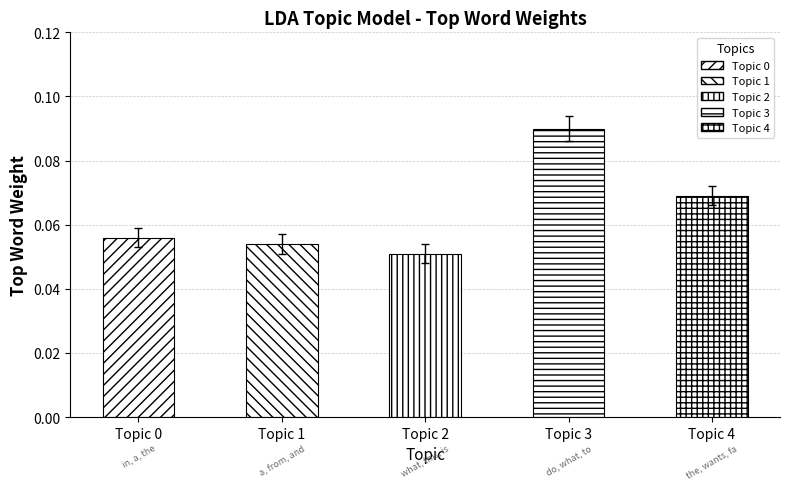

Rank the categories by value from highest to lowest.

Topic 3, Topic 4, Topic 0, Topic 1, Topic 2